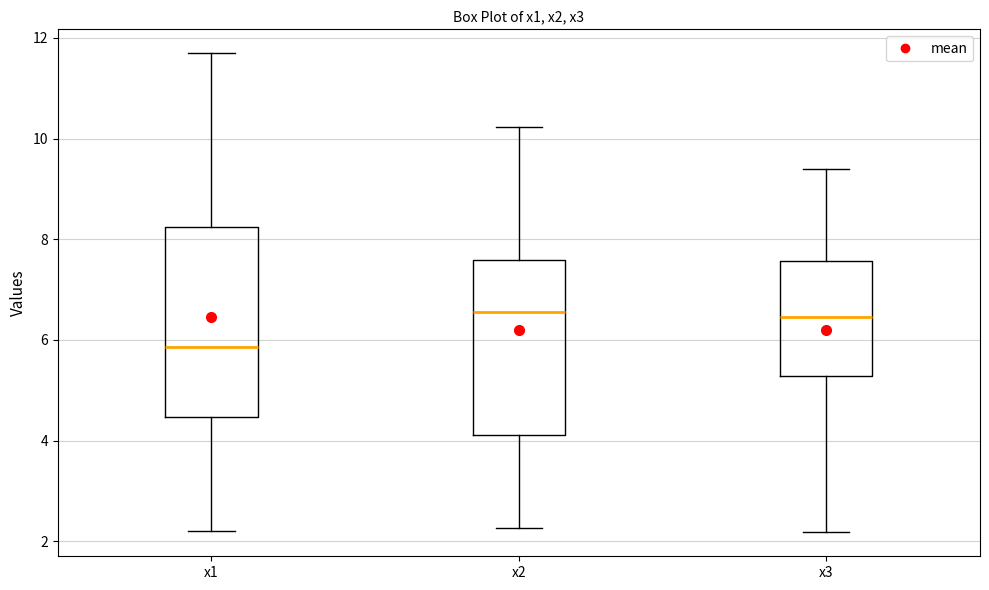

Reading left to right, read every box against the y-axis: the position of its median line, the range the box covers, and the ends of its whiskers. The values are not printed on the chart, so give them approximately, as read against the axis.

x1: median 5.8, box 4.4 to 8.2, whiskers 2.2 to 11.6
x2: median 6.6, box 4.2 to 7.6, whiskers 2.2 to 10.2
x3: median 6.4, box 5.2 to 7.6, whiskers 2.2 to 9.4